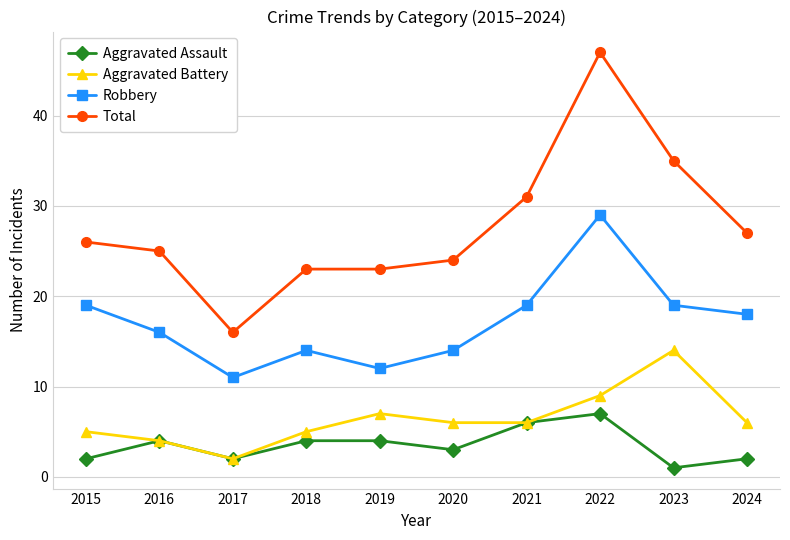

True or false: Aggravated Assault and Total cross at least once.

False